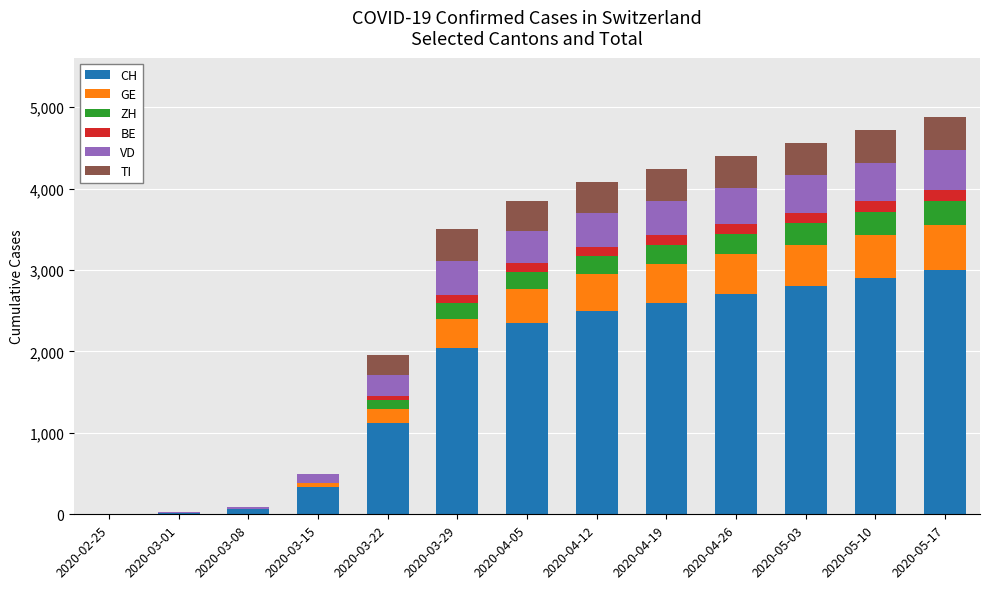

Does the chart contain stacked bars?

Yes